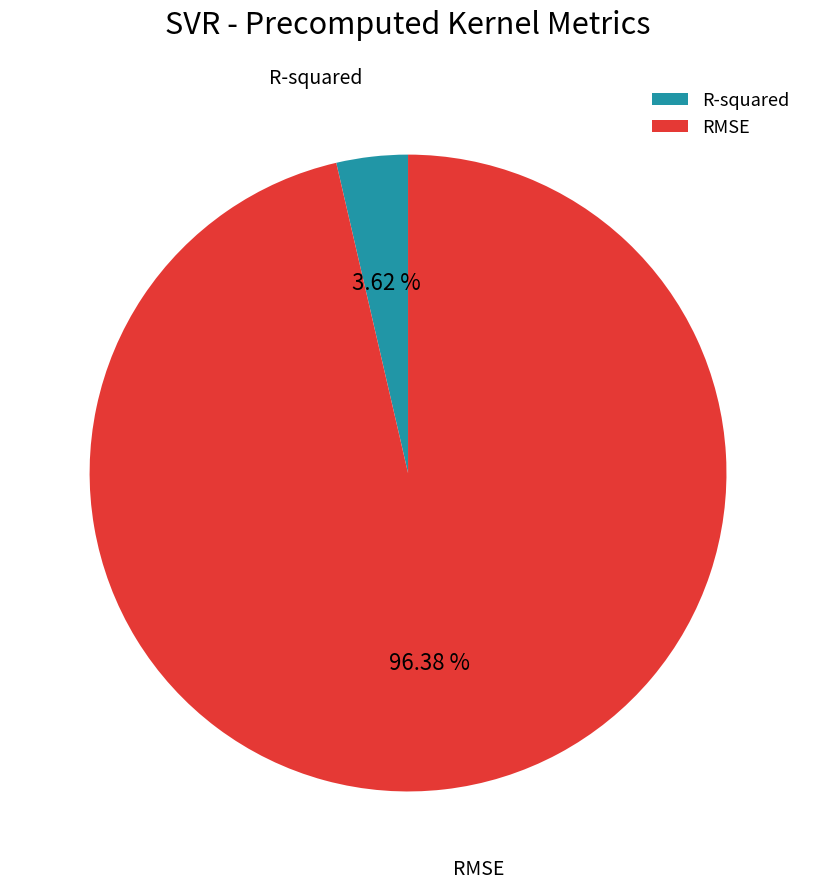

Which slice is the largest?

RMSE